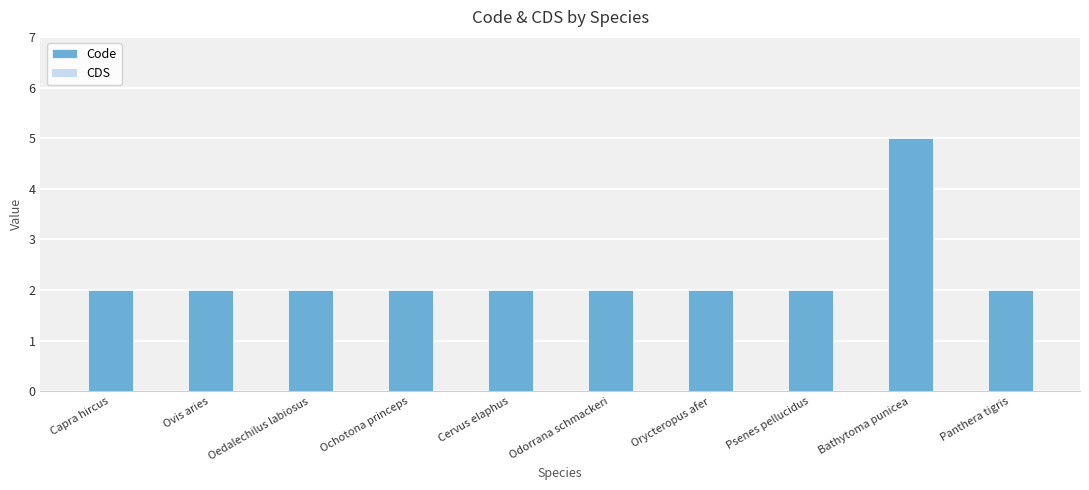

How many bars are there in total?

10